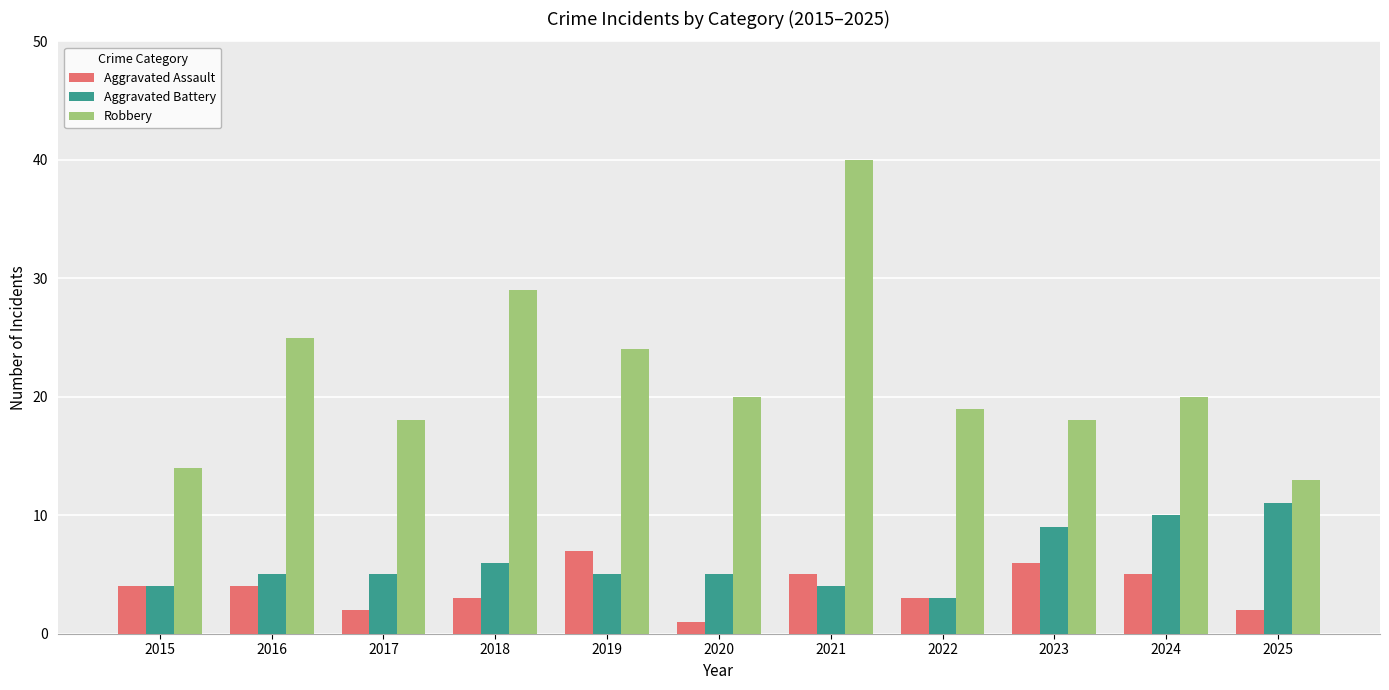

Reading left to right, extract all data points from this chart.

Aggravated Assault: 2015=4	2016=4	2017=2	2018=3	2019=7	2020=1	2021=5	2022=3	2023=6	2024=5	2025=2
Aggravated Battery: 2015=4	2016=5	2017=5	2018=6	2019=5	2020=5	2021=4	2022=3	2023=9	2024=10	2025=11
Robbery: 2015=14	2016=25	2017=18	2018=29	2019=24	2020=20	2021=40	2022=19	2023=18	2024=20	2025=13